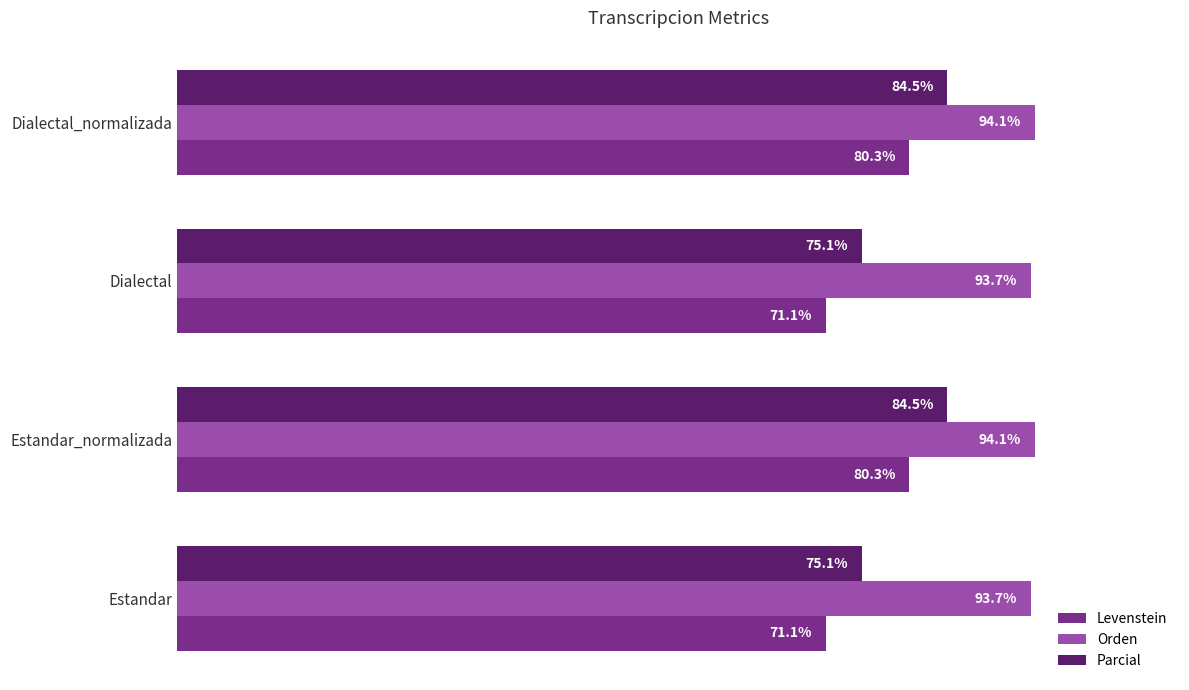

Rank the series by their maximum value, from highest to lowest.

Orden, Parcial, Levenstein